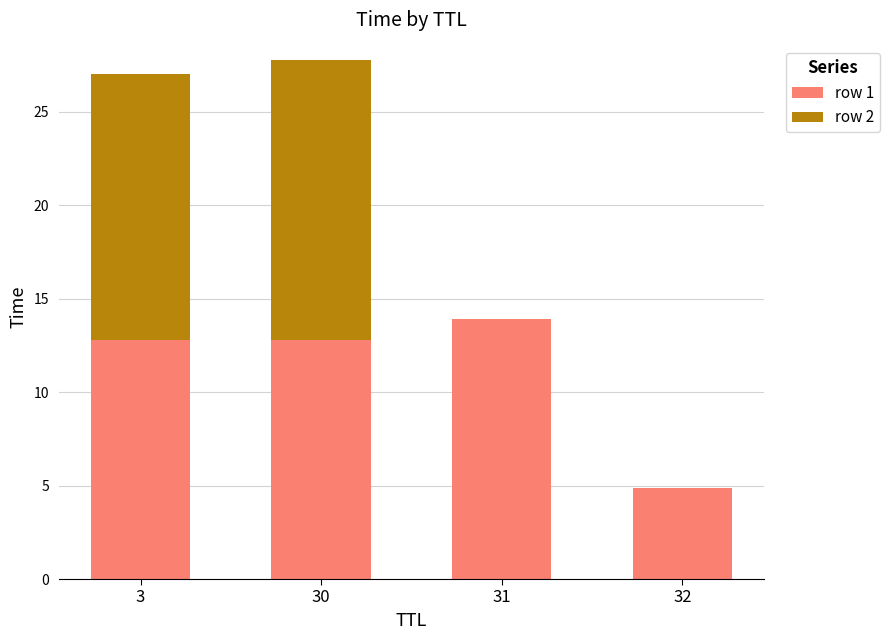

What is the maximum value for row 1?

13.9